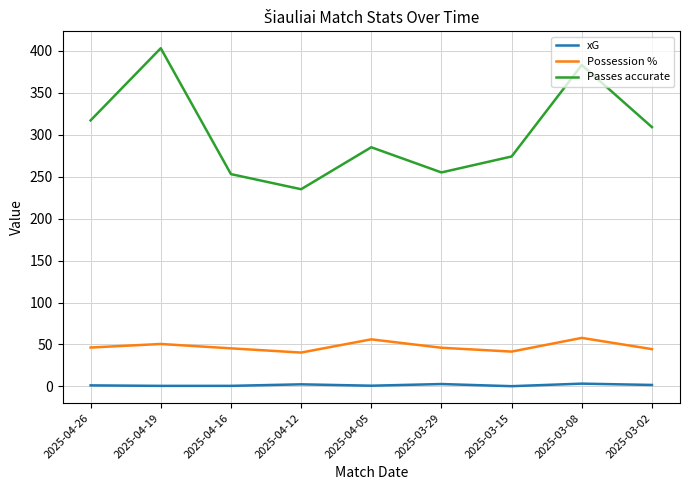

The value of Passes accurate at 2025-04-12 is 388.5. True or false?

False